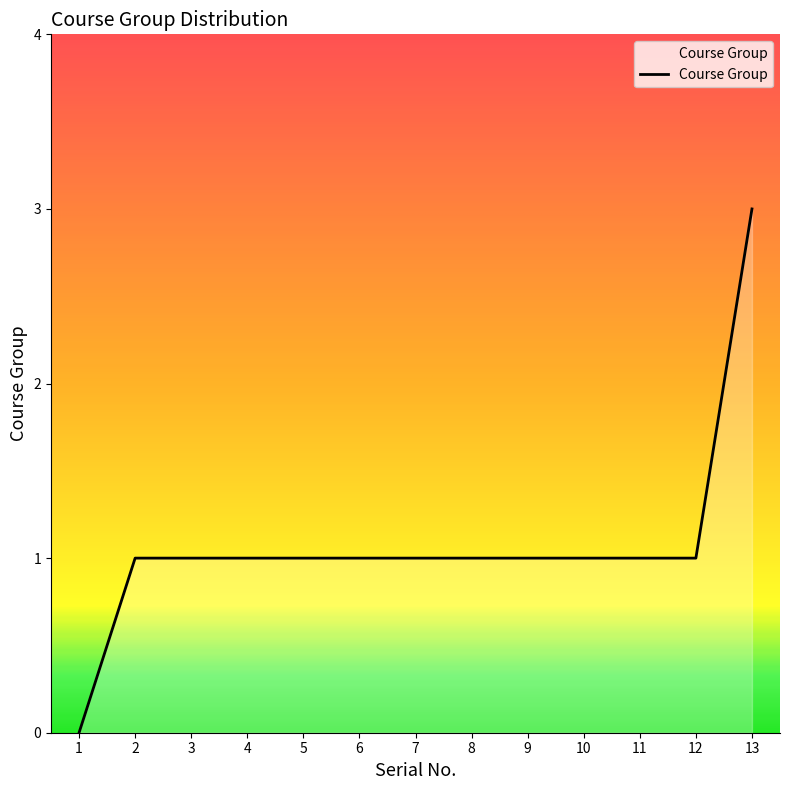

Reading left to right, what are all the values shown in this chart?

0	1	1	1	1	1	1	1	1	1	1	1	3